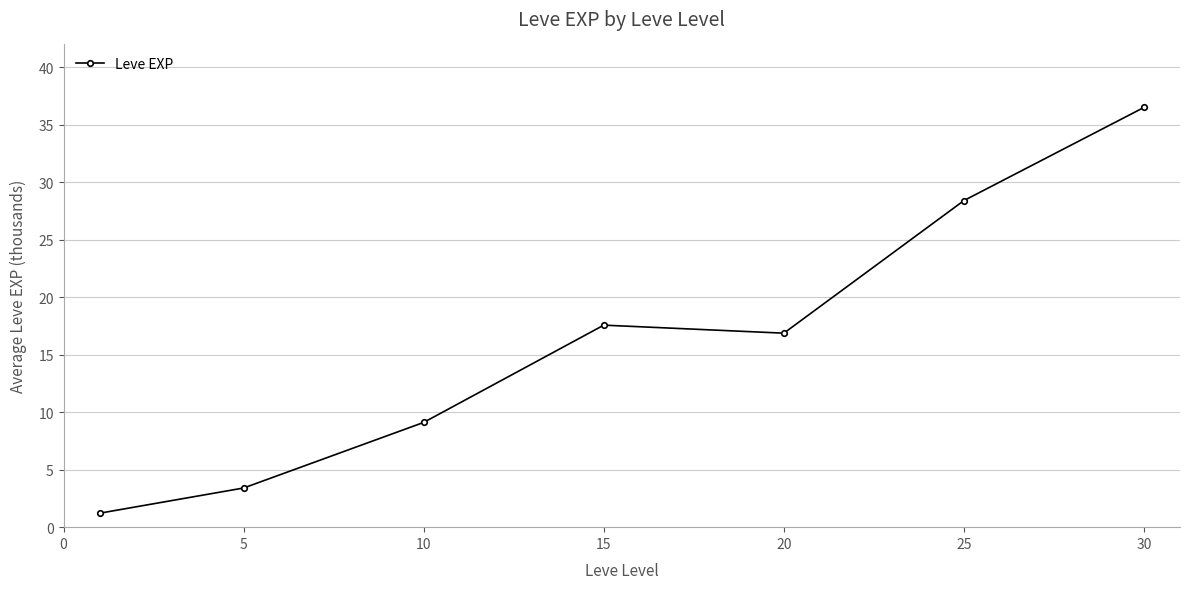

What is the greatest value displayed?

36.5